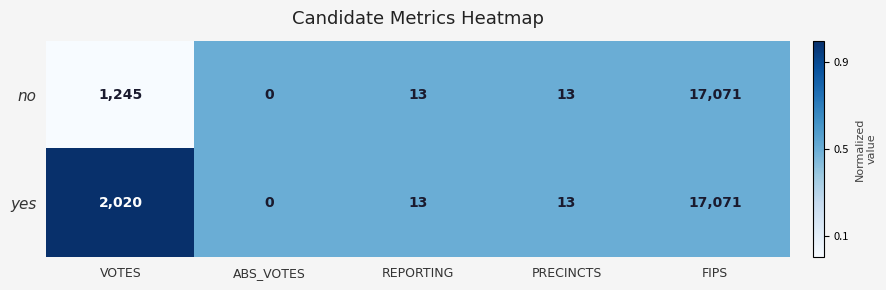

Is it true that yes equals 13 at PRECINCTS?

True